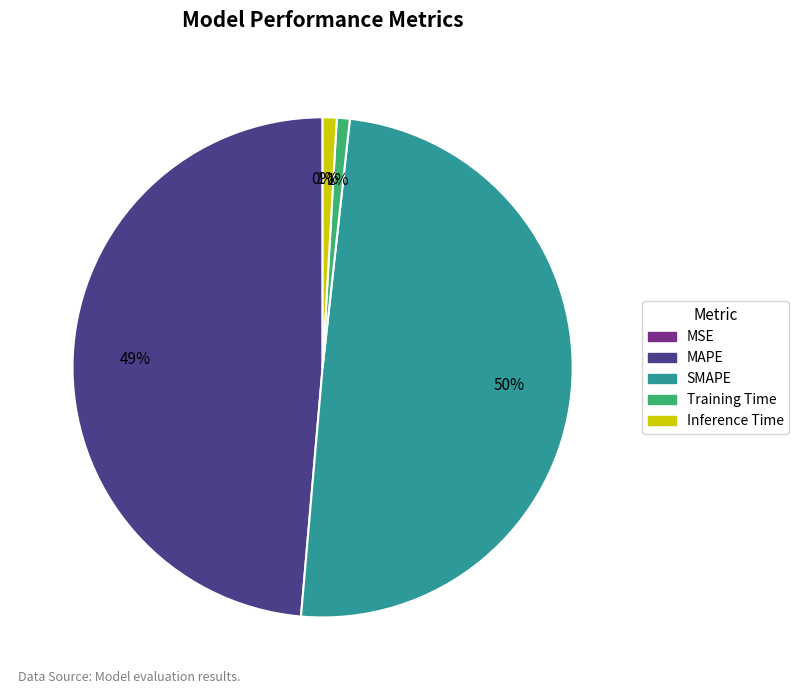

Between Training Time and MAPE, which is larger?

MAPE